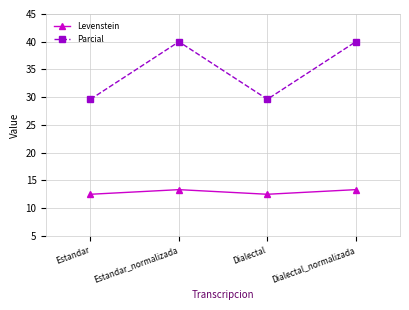

Does the chart have visible grid lines?

Yes